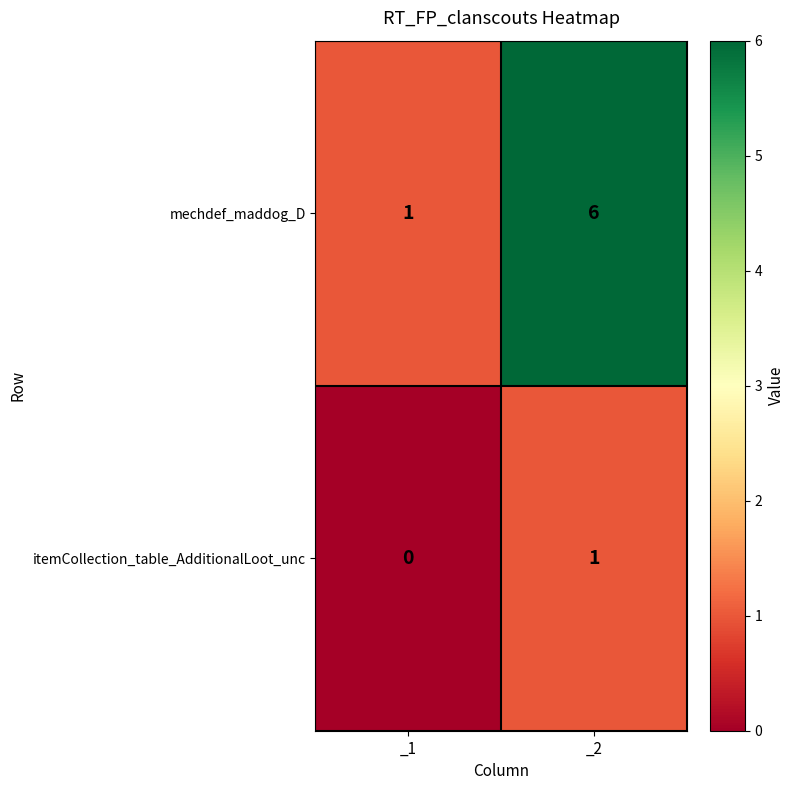

At which label is mechdef_maddog_D closest to 3?

_1